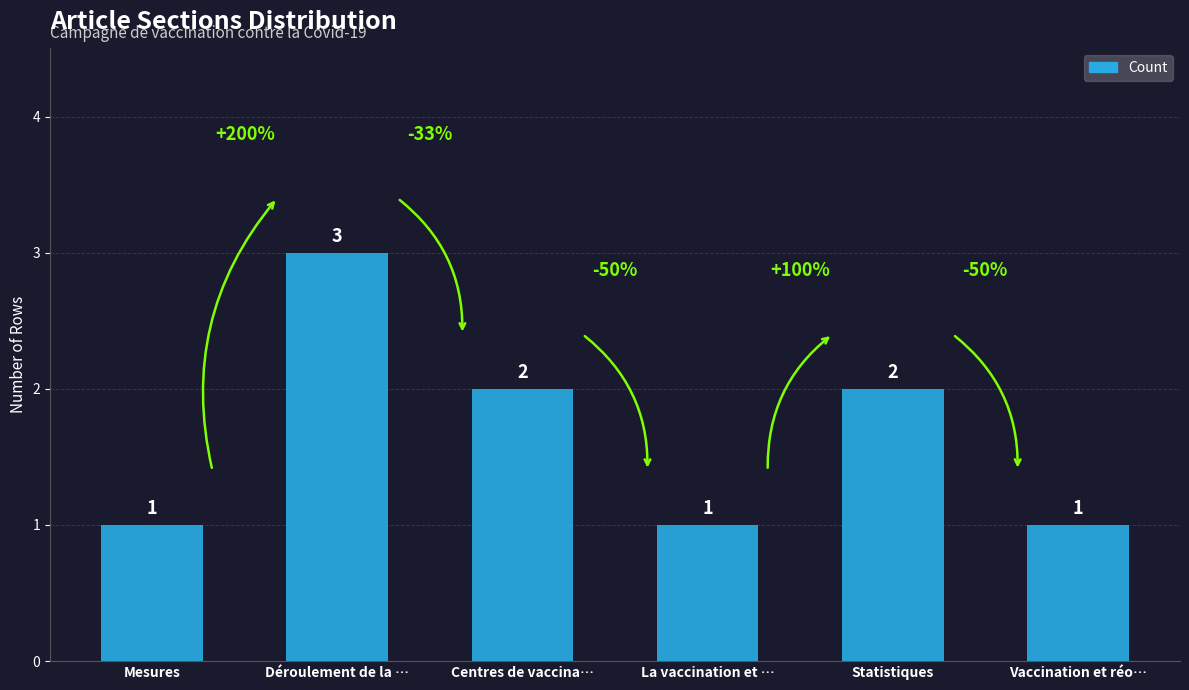

What is the greatest value displayed?

3